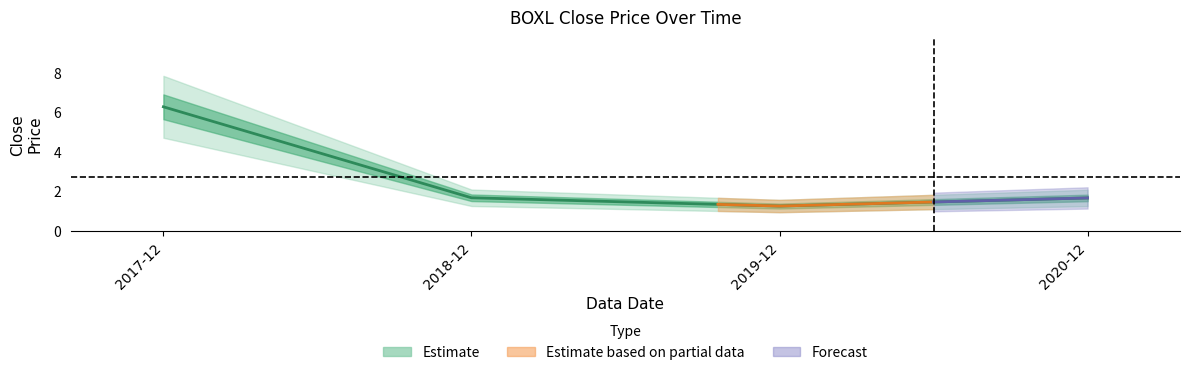

The chart shows a value of 3.1 at 2017-12. True or false?

False